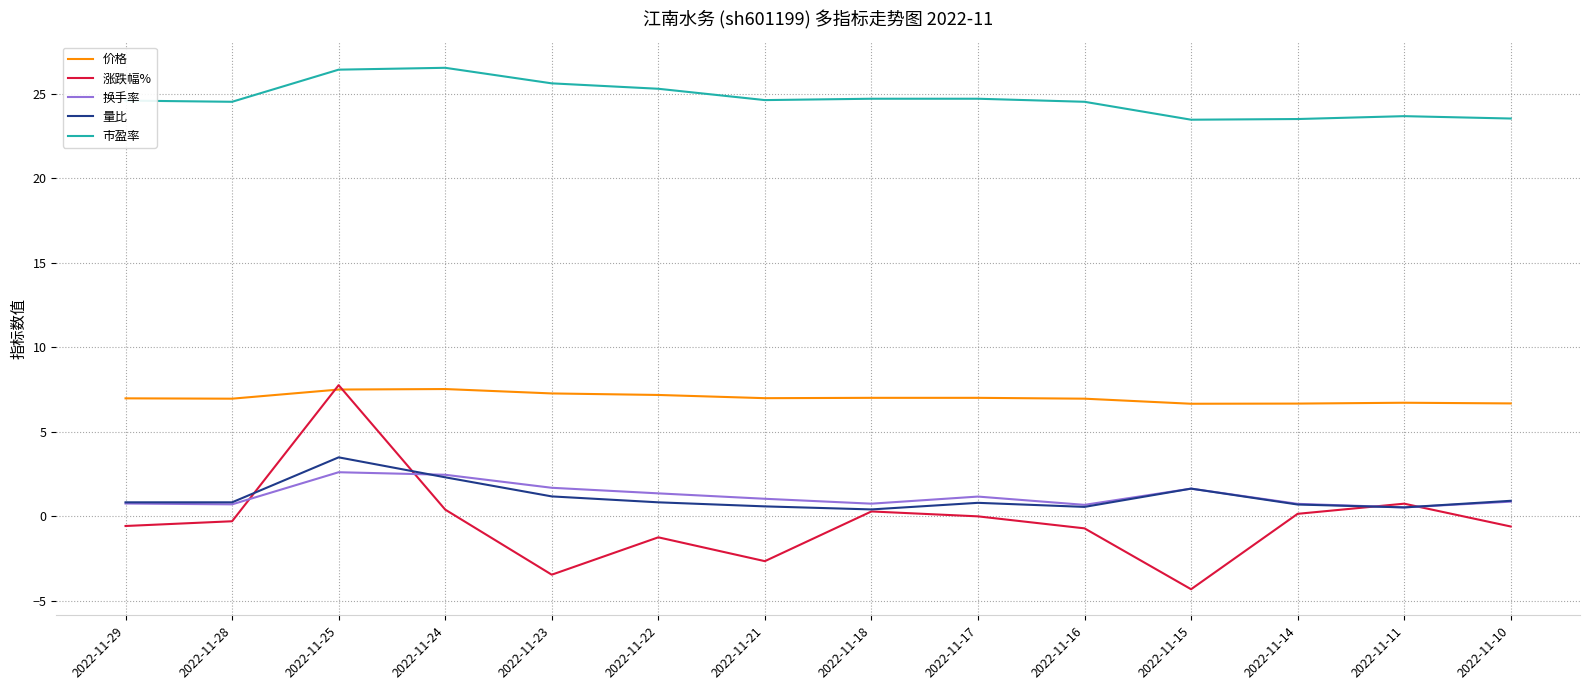

Count the number of data series in this chart.

5